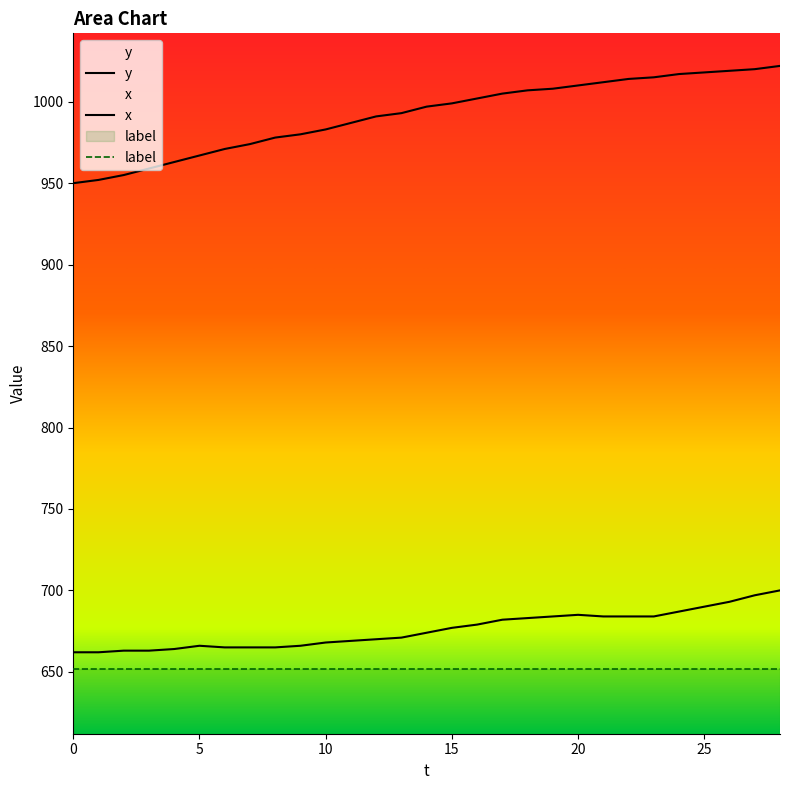

Rank the series by their maximum value, from lowest to highest.

x, y